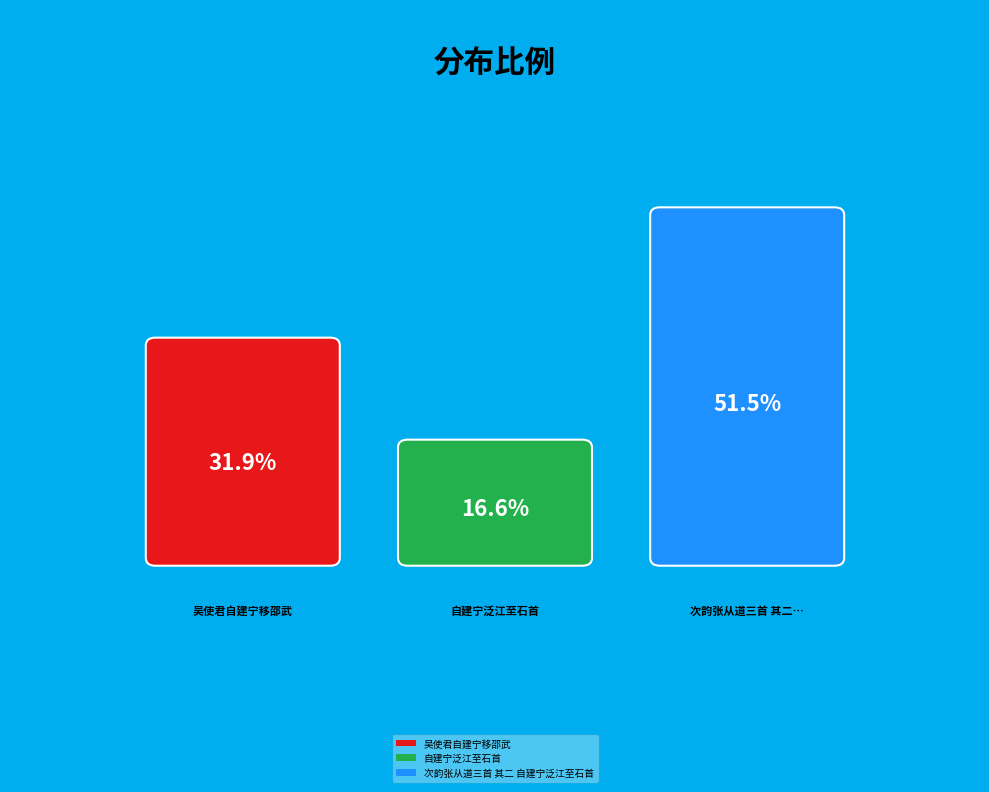

Which category has the biggest portion of the pie?

次韵张从道三首 其二 自建宁泛江至石首